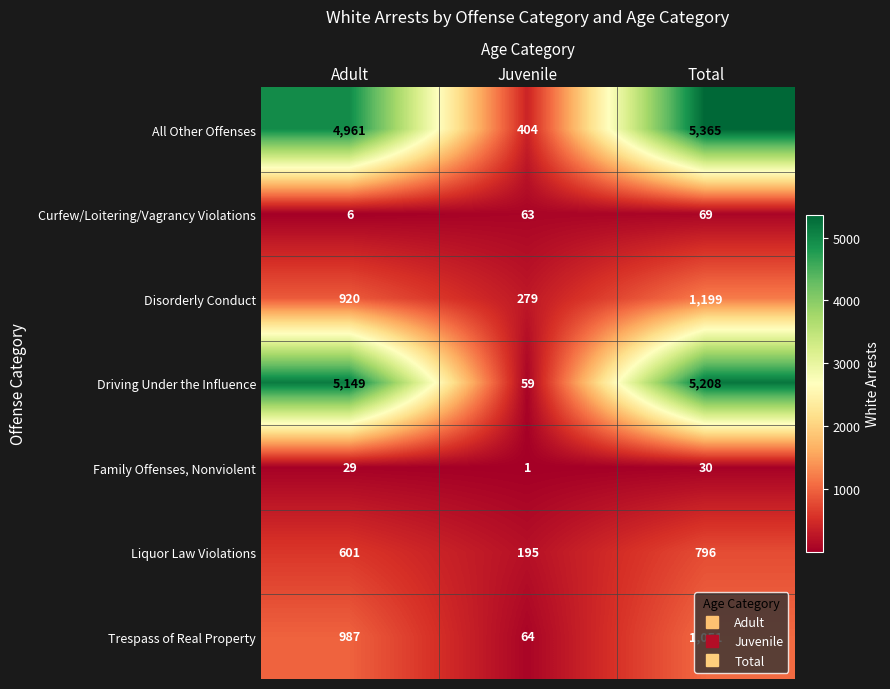

Where is Trespass of Real Property nearest to the value 557?

Adult